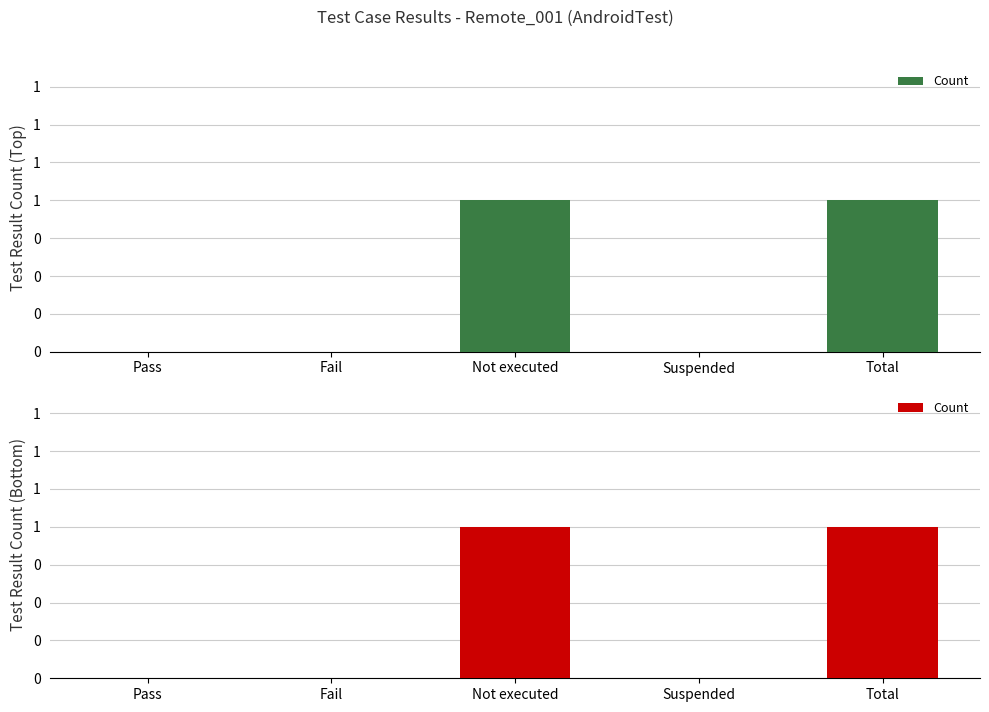

How many values are above zero?

2